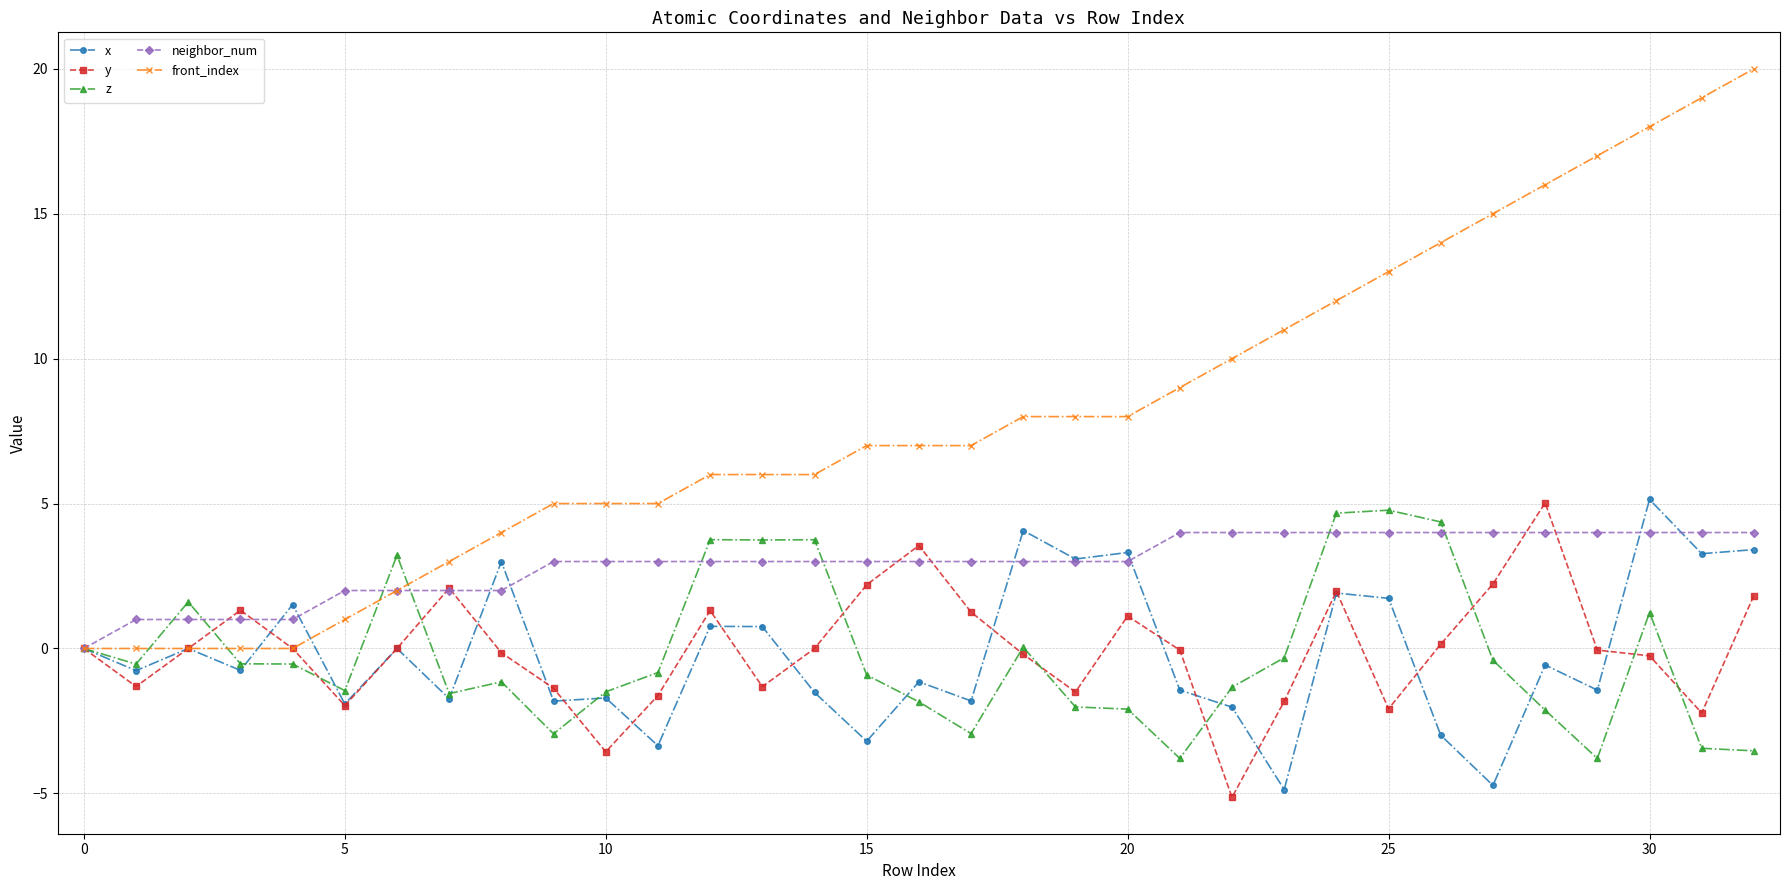

What is the minimum value for z?

-3.8